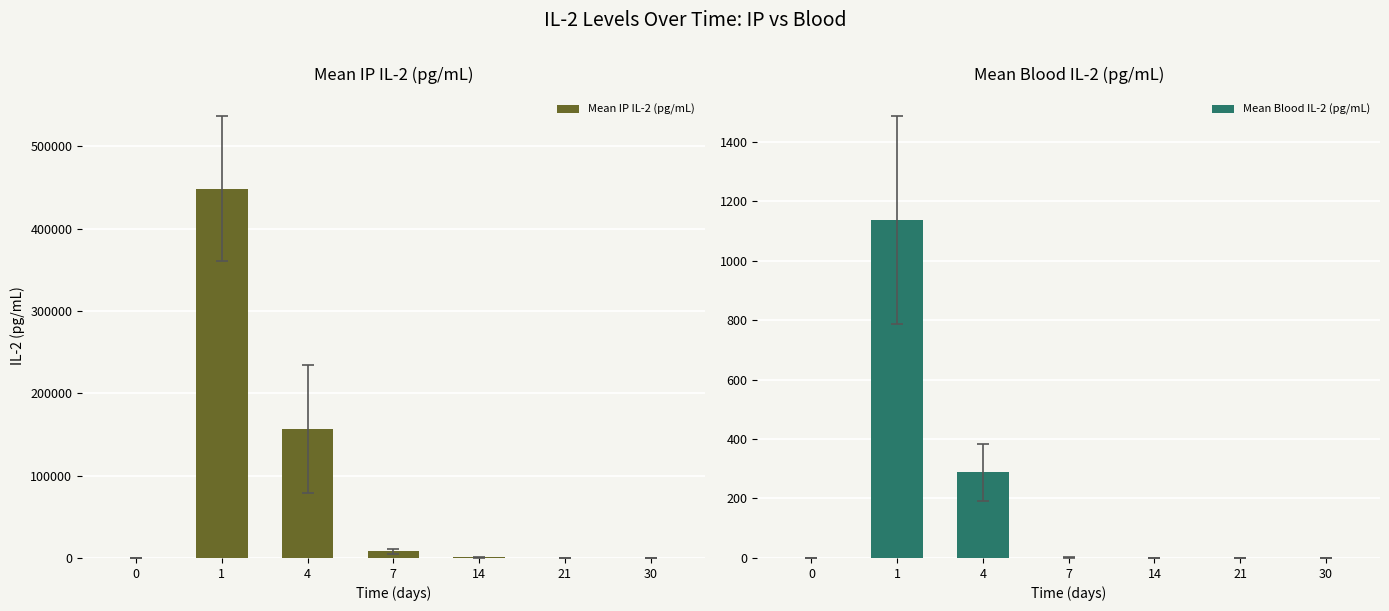

What is the difference between the maximum and minimum values in the Mean IP IL-2 (pg/mL) series?

448568.7